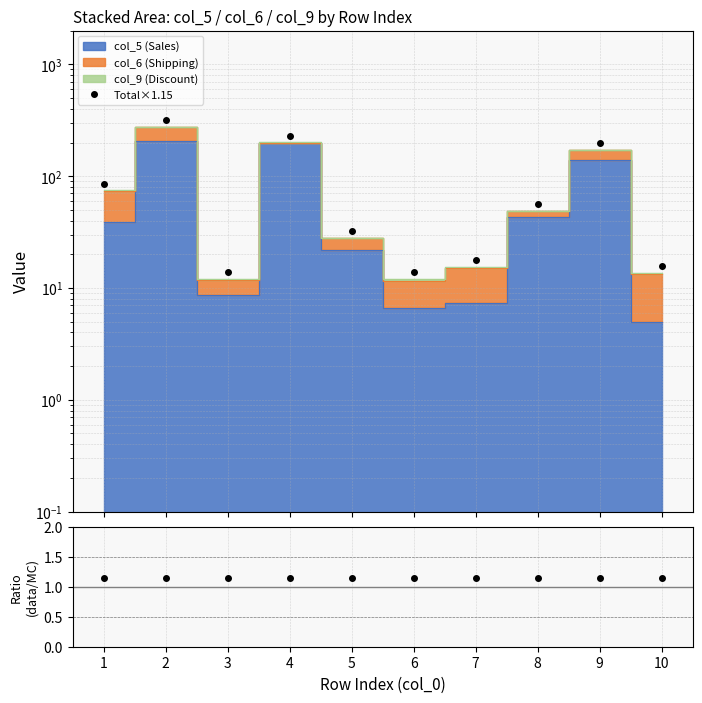

How many lines are shown in the chart?

2